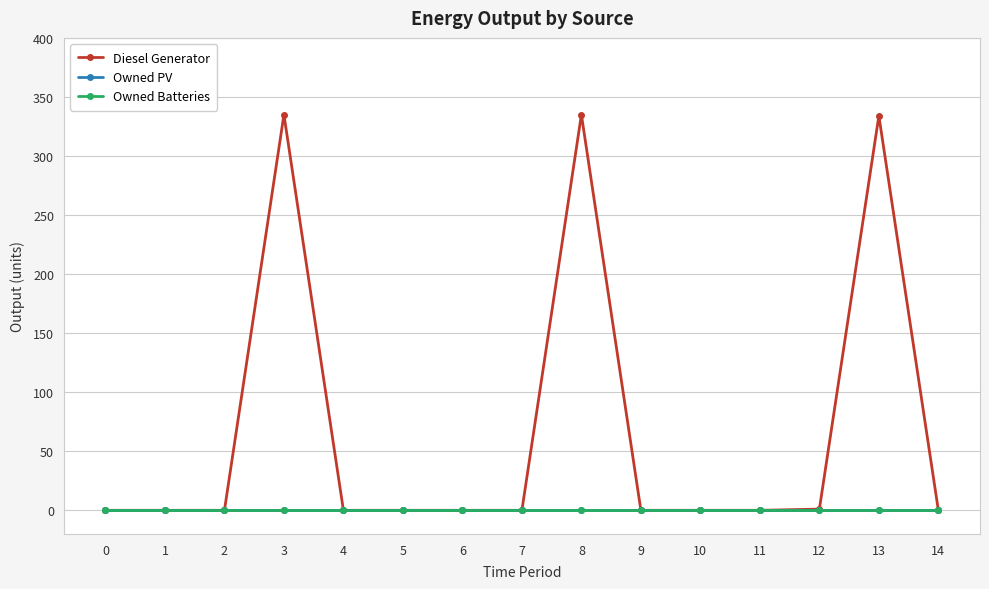

Is this an area chart (filled region under the line)?

No